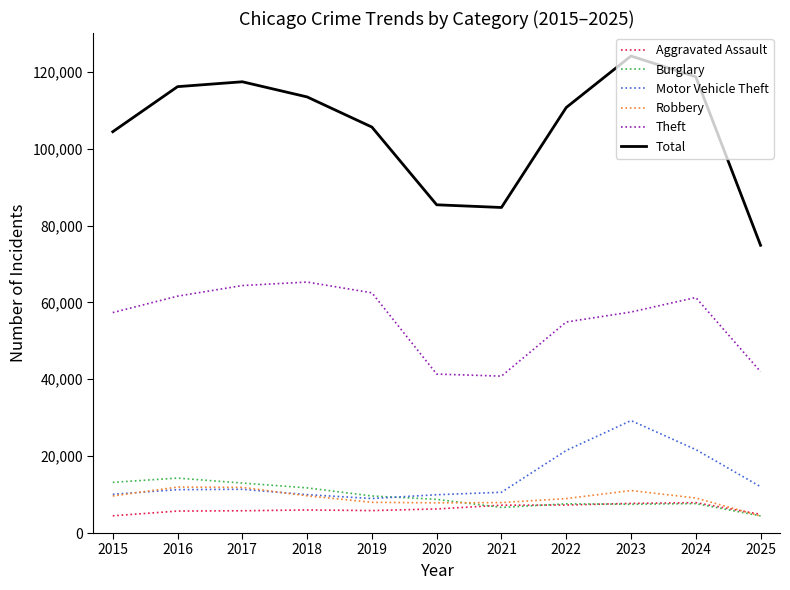

Which series changed the most between 2016 and 2022?

Motor Vehicle Theft